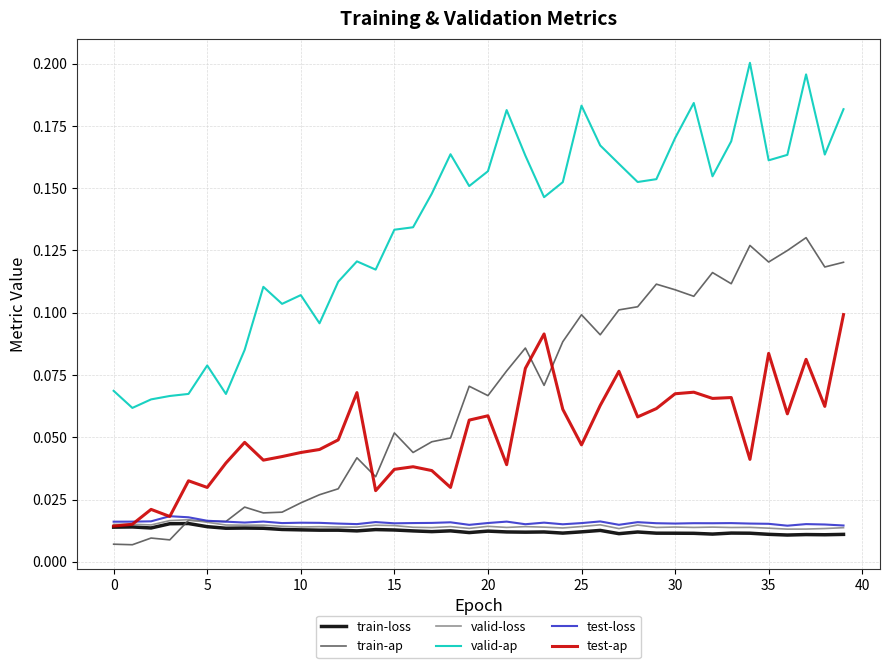

Which series has the largest total across all categories?

valid-ap